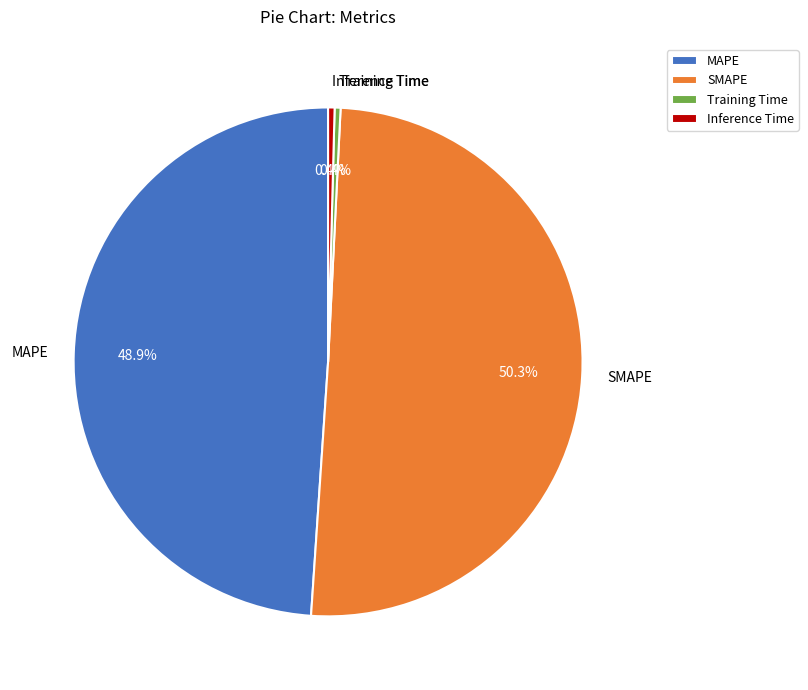

Is there a majority slice in this chart?

Yes